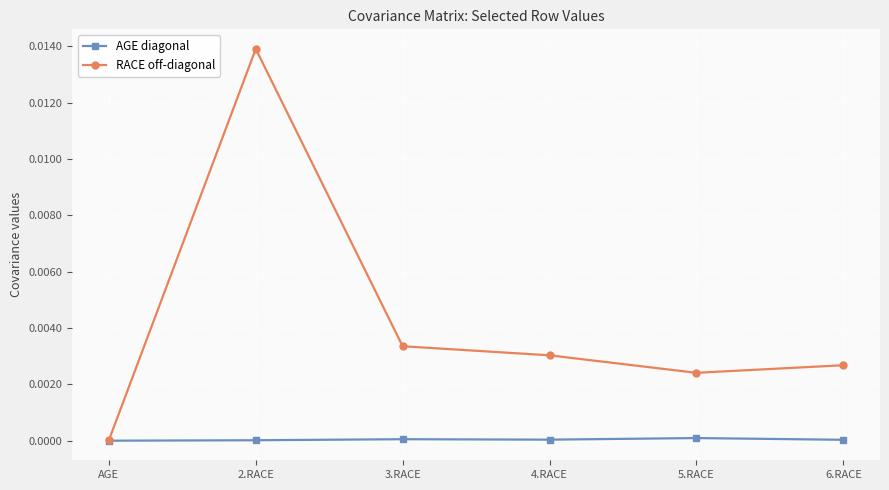

True or false: RACE off-diagonal has more than 2 interior local peaks.

False